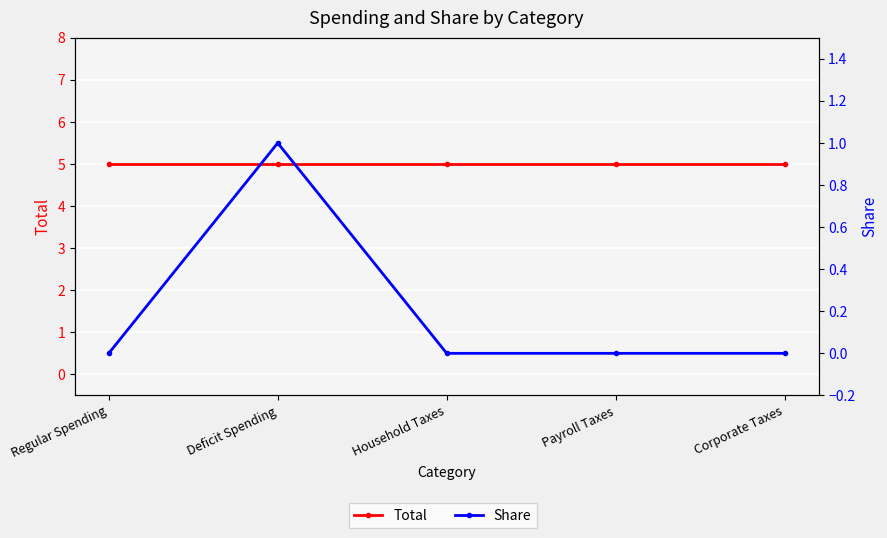

What are all the series names shown in the legend?

Total, Share